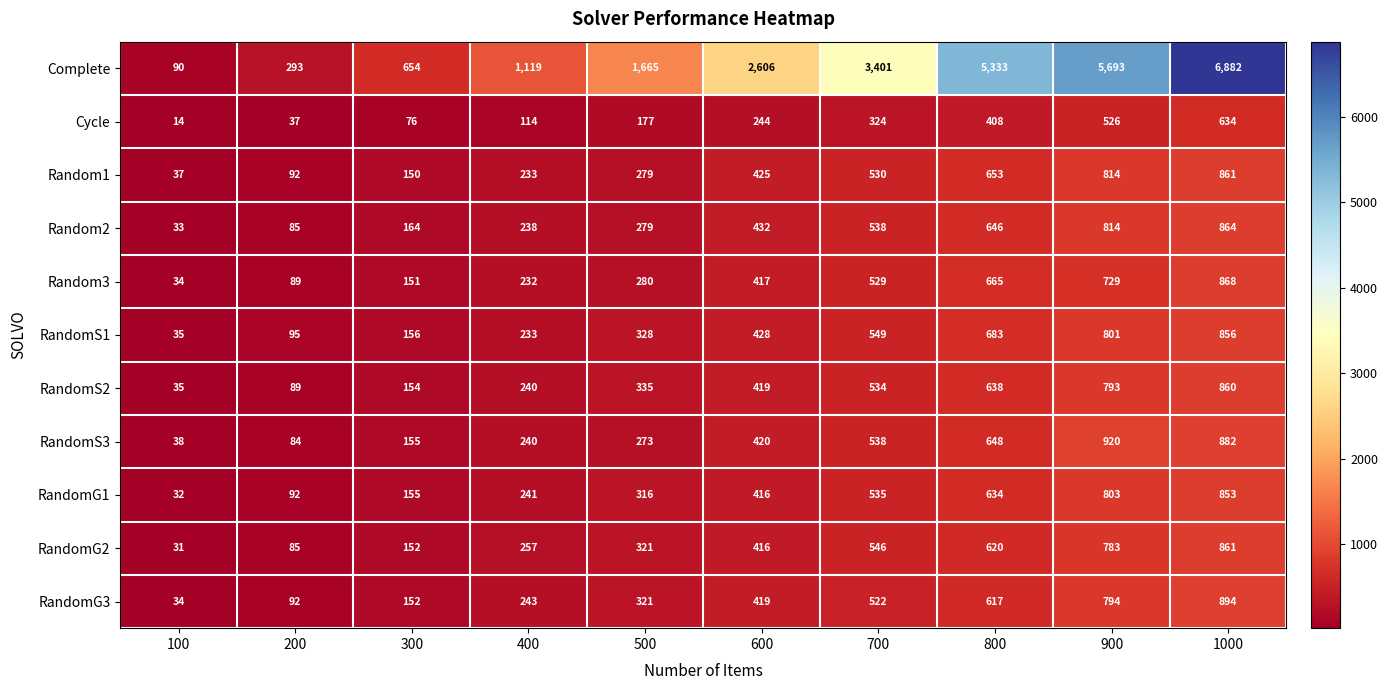

The value of RandomS2 at 900 is 793. True or false?

True